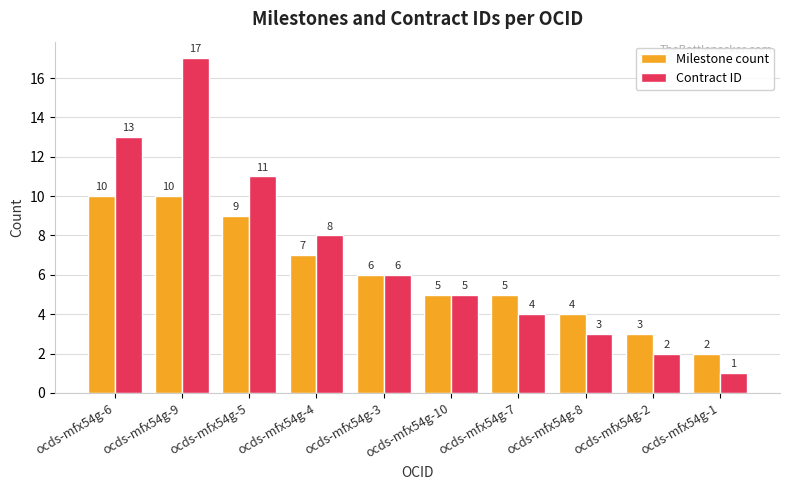

Reading right to left, extract all data points from this chart.

Milestone count: 2	3	4	5	5	6	7	9	10	10
Contract ID: 1	2	3	4	5	6	8	11	17	13